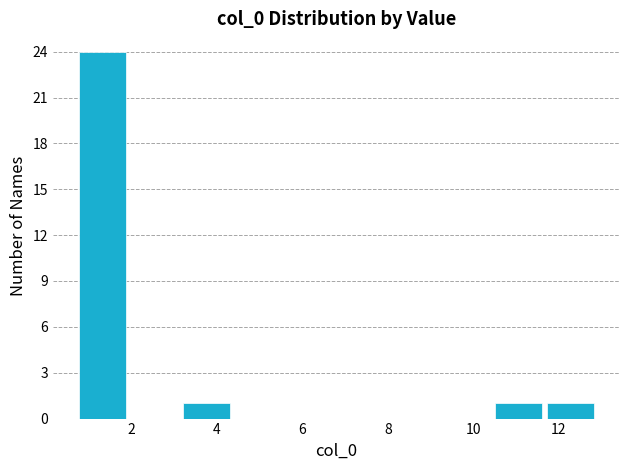

Which range on the x-axis has the tallest bar?

0.8 to 2.0